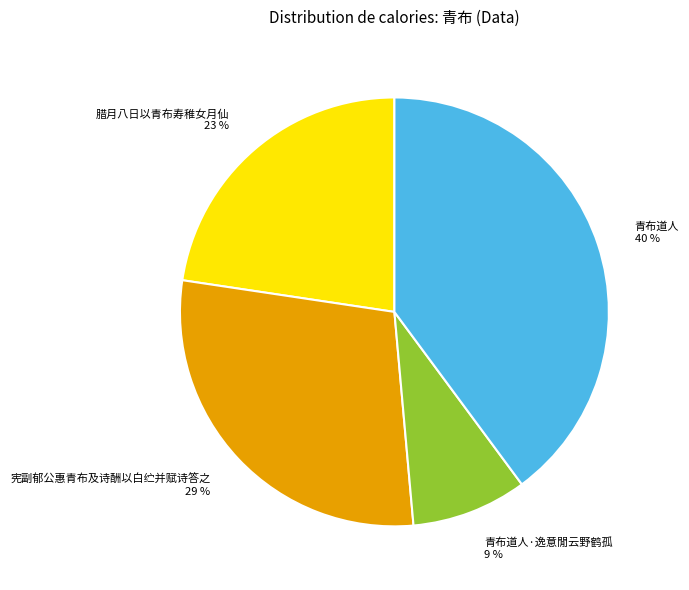

What is the largest slice in the pie chart?

青布道人 40 %